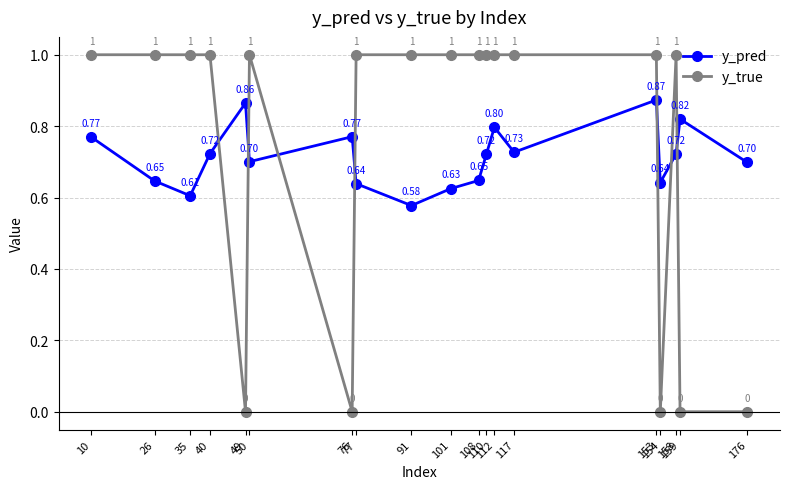

What is the difference between the maximum and second lowest values in the y_true series?

1.0